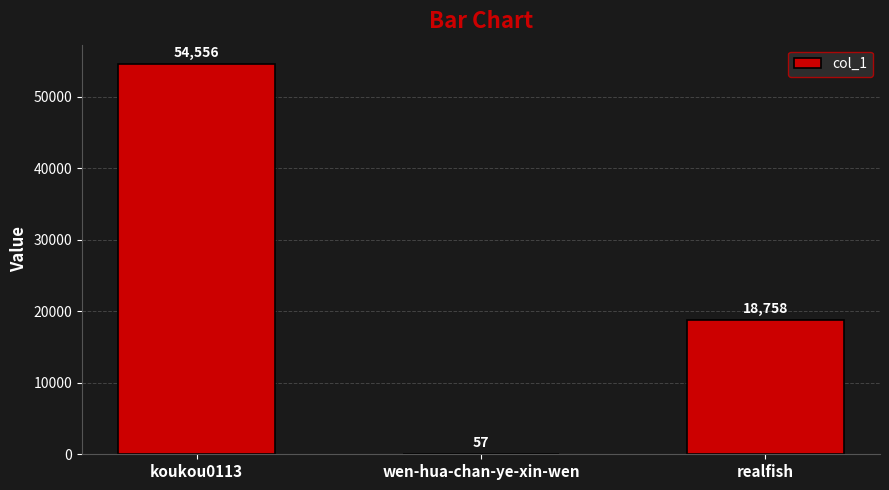

Is it true that the value at koukou0113 is 83966?

False